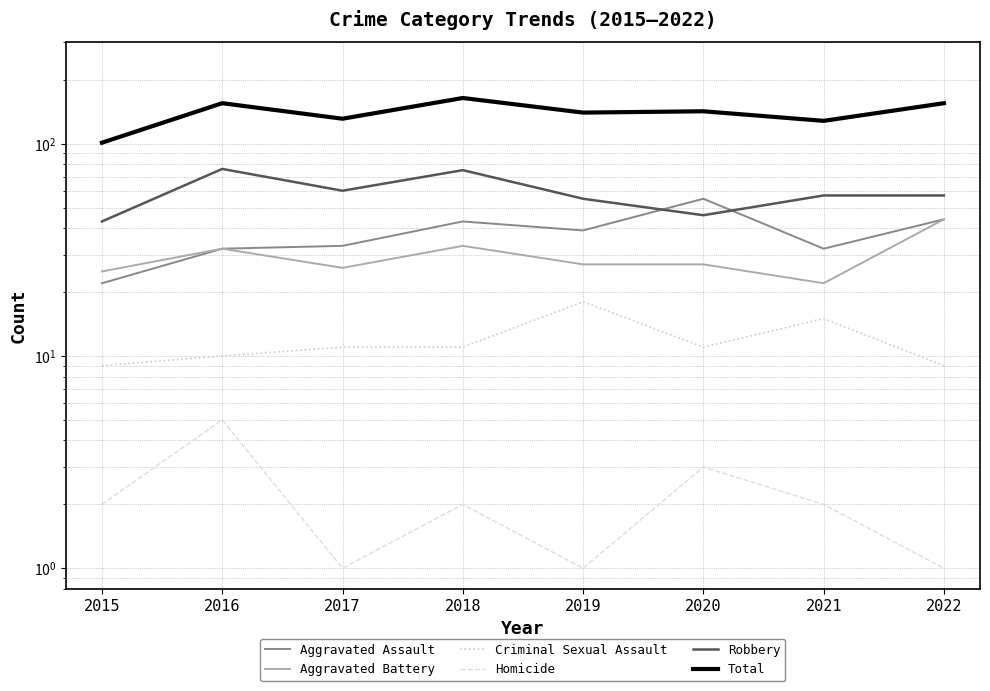

Is the value of Total at 2017 greater than the value of Robbery at 2022?

Yes